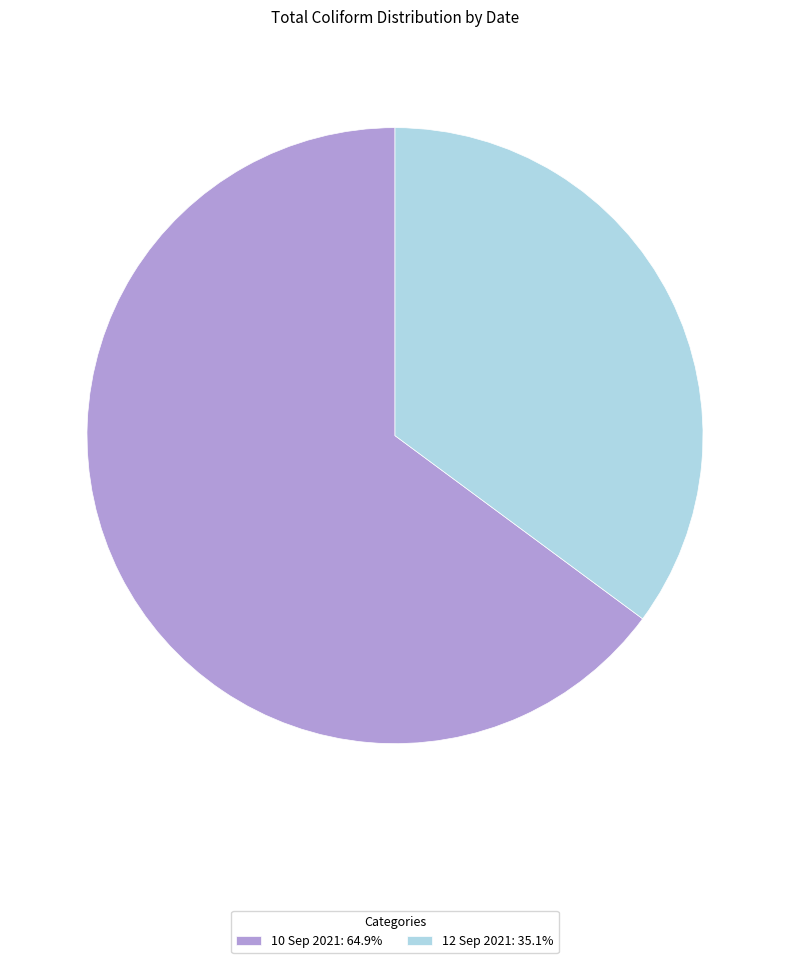

Do 12 Sep 2021 and 10 Sep 2021 together represent more than half of the pie?

Yes